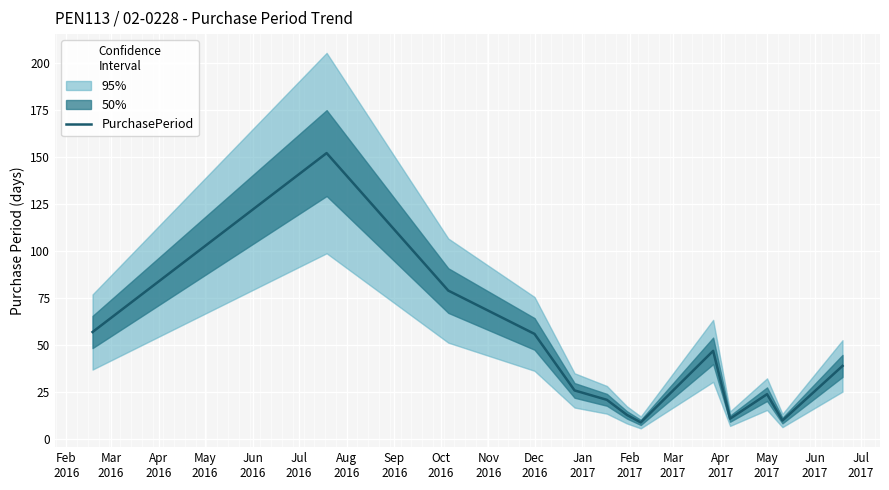

What is the sum of all values?

544